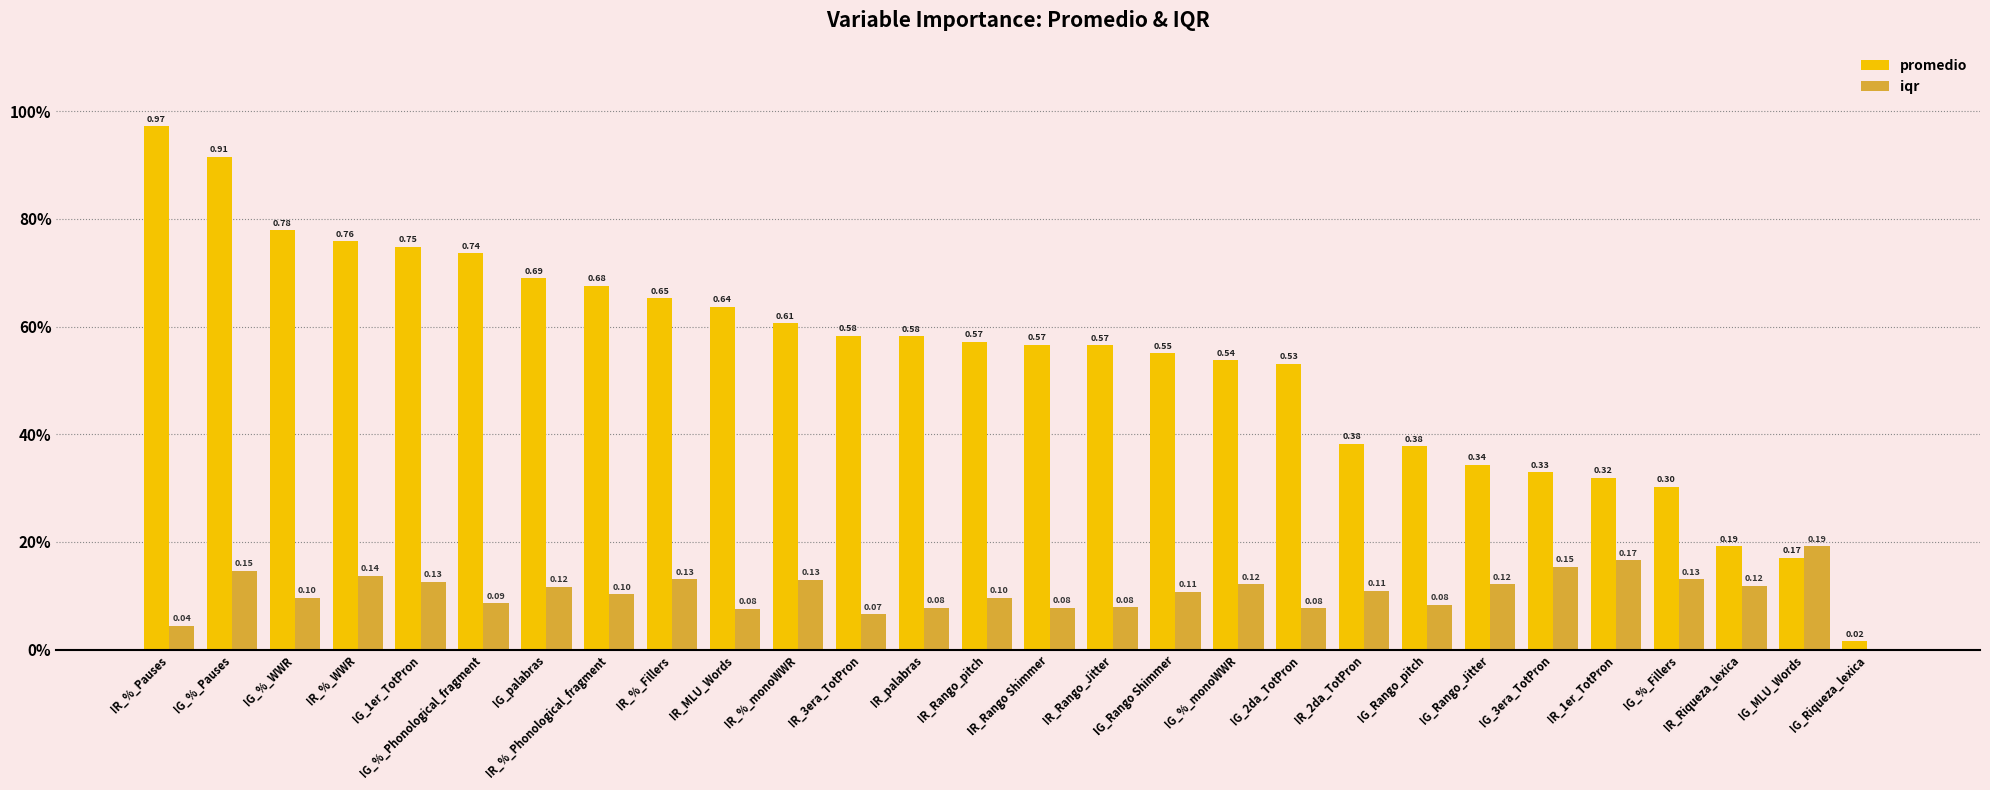

Reading right to left, extract all data points from this chart.

promedio: 0.0	0.2	0.2	0.3	0.3	0.3	0.3	0.4	0.4	0.5	0.5	0.6	0.6	0.6	0.6	0.6	0.6	0.6	0.6	0.7	0.7	0.7	0.7	0.7	0.8	0.8	0.9	1.0
iqr: 0.0	0.2	0.1	0.1	0.2	0.2	0.1	0.1	0.1	0.1	0.1	0.1	0.1	0.1	0.1	0.1	0.1	0.1	0.1	0.1	0.1	0.1	0.1	0.1	0.1	0.1	0.1	0.0